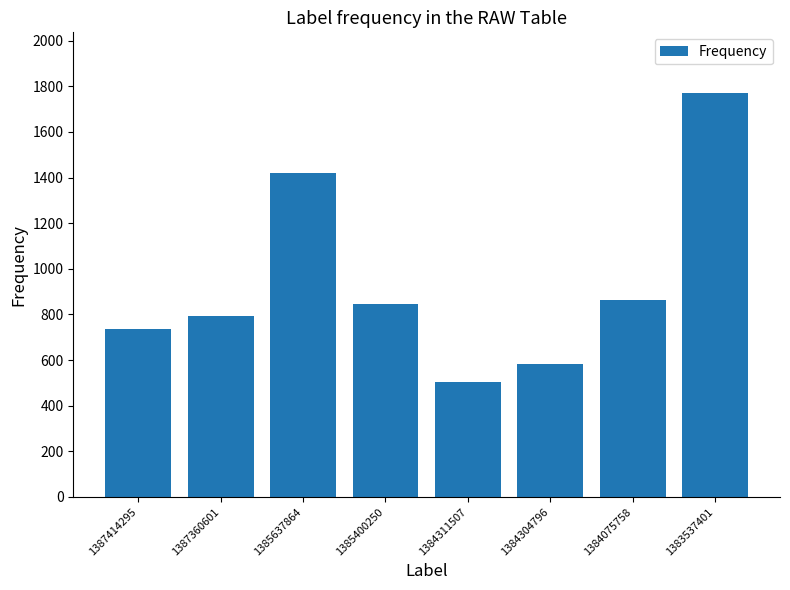

What is the sum of all values?

7518